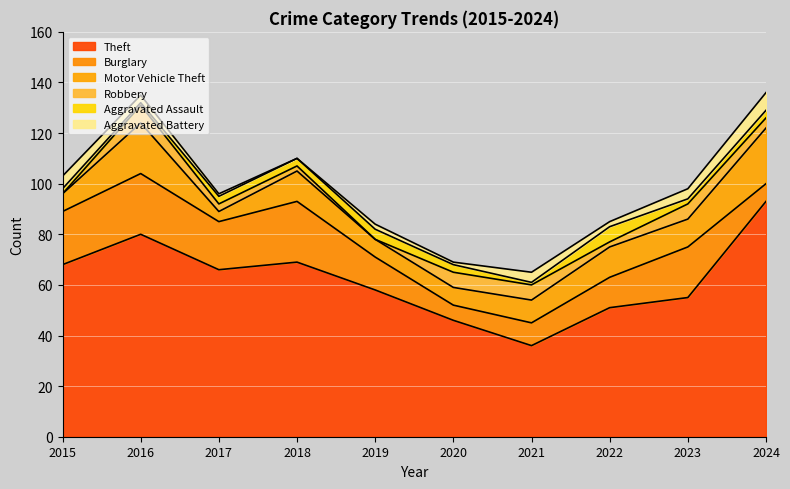

True or false: Aggravated Assault and Burglary cross at least once.

False